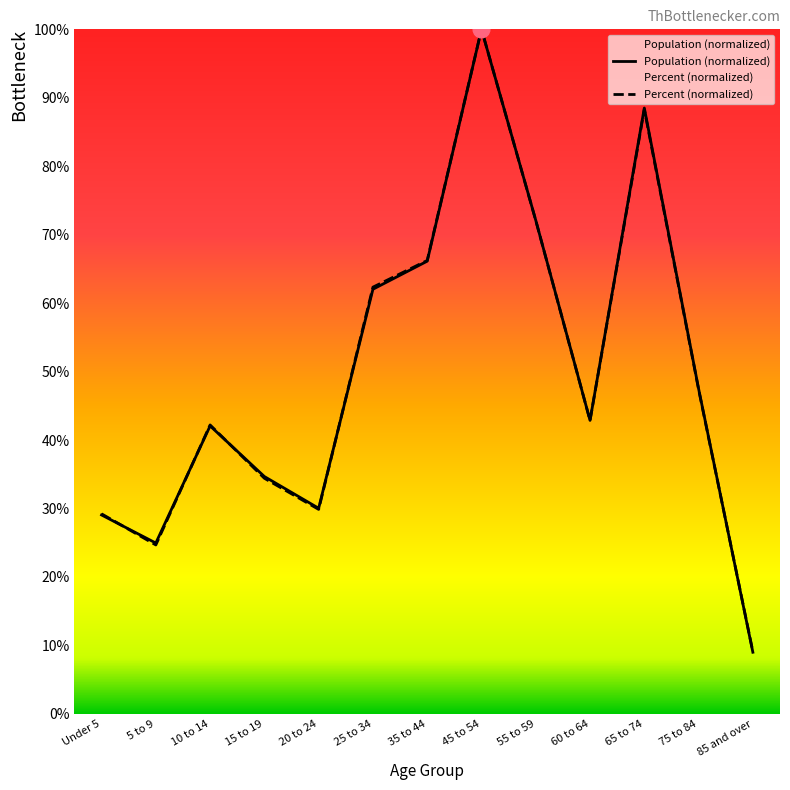

What is the value of the Percent point at the 12th from the left?

47.4